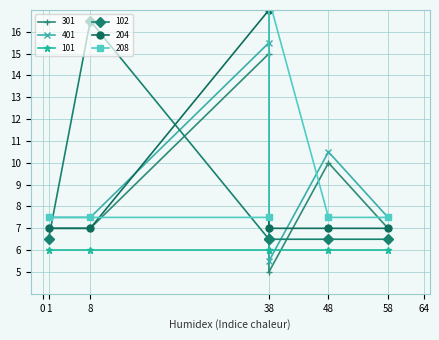

Which category has the lowest value in the 204 series?

1